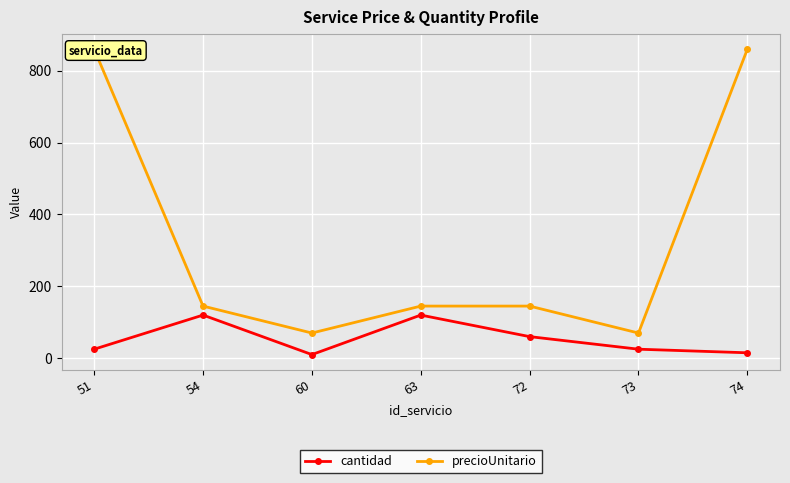

What is the value of the cantidad point at the 3rd from the left?

10